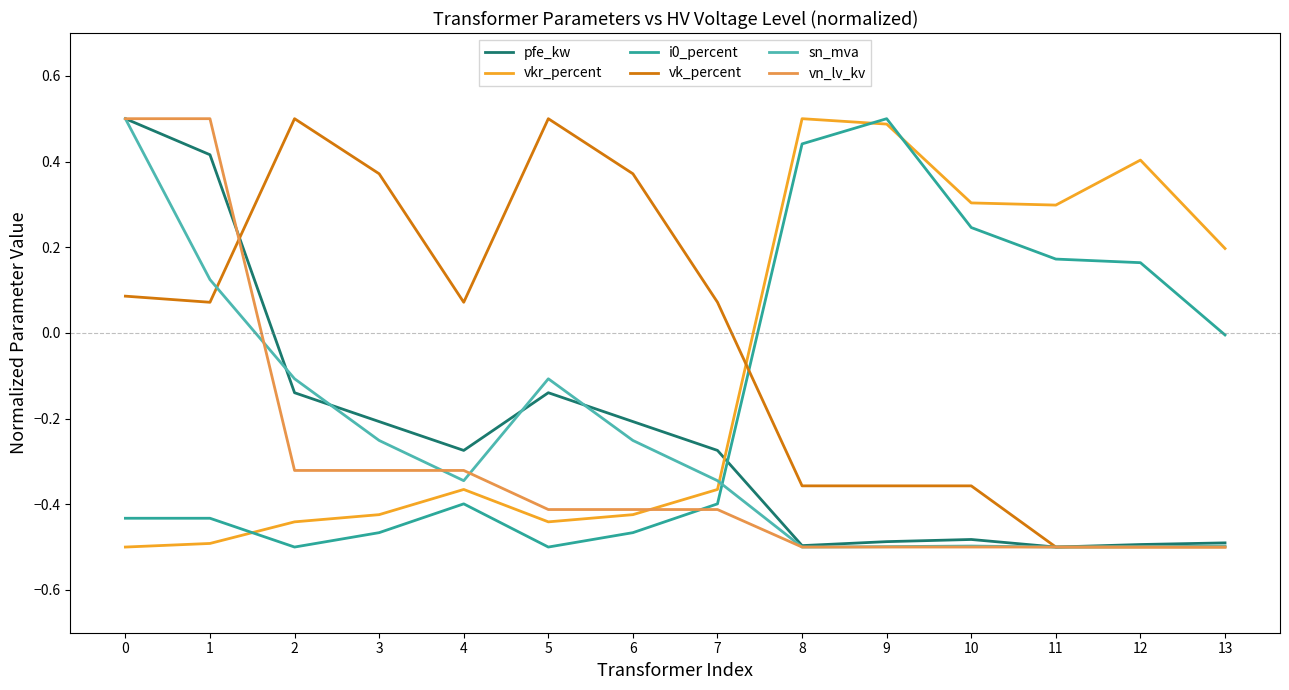

Is it true that vkr_percent equals -0.4 at 5?

True